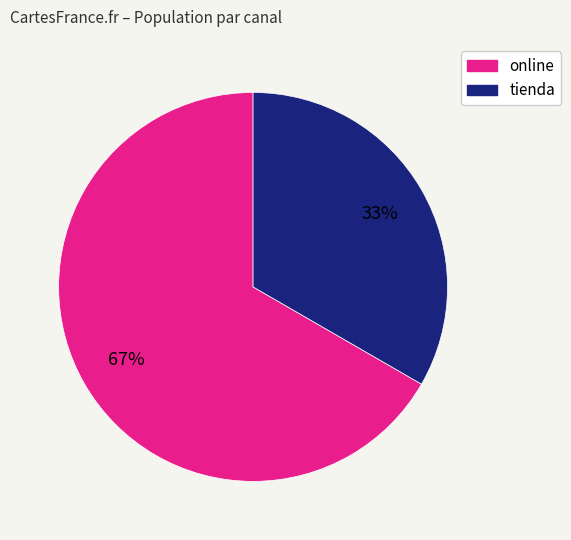

Is it true that online is 81% of the pie?

False